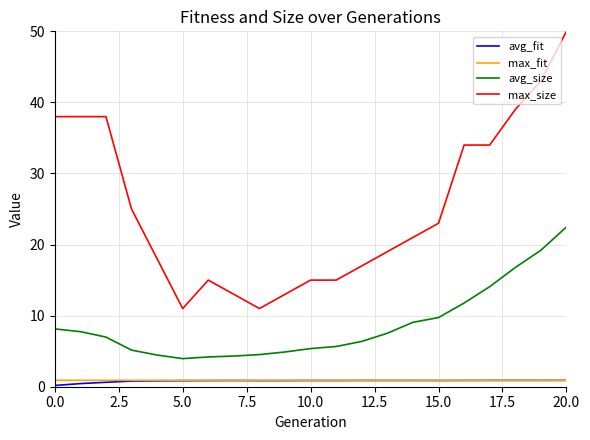

What are all the series names shown in the legend?

avg_fit, max_fit, avg_size, max_size